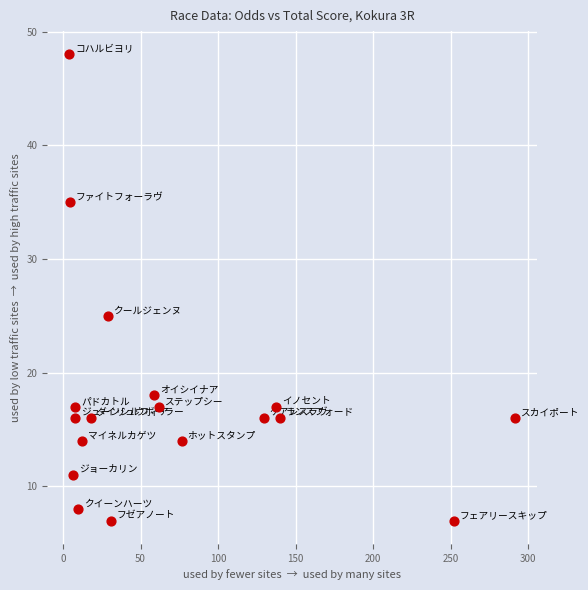

What Y value in the scatter plot is closest to 27?

25